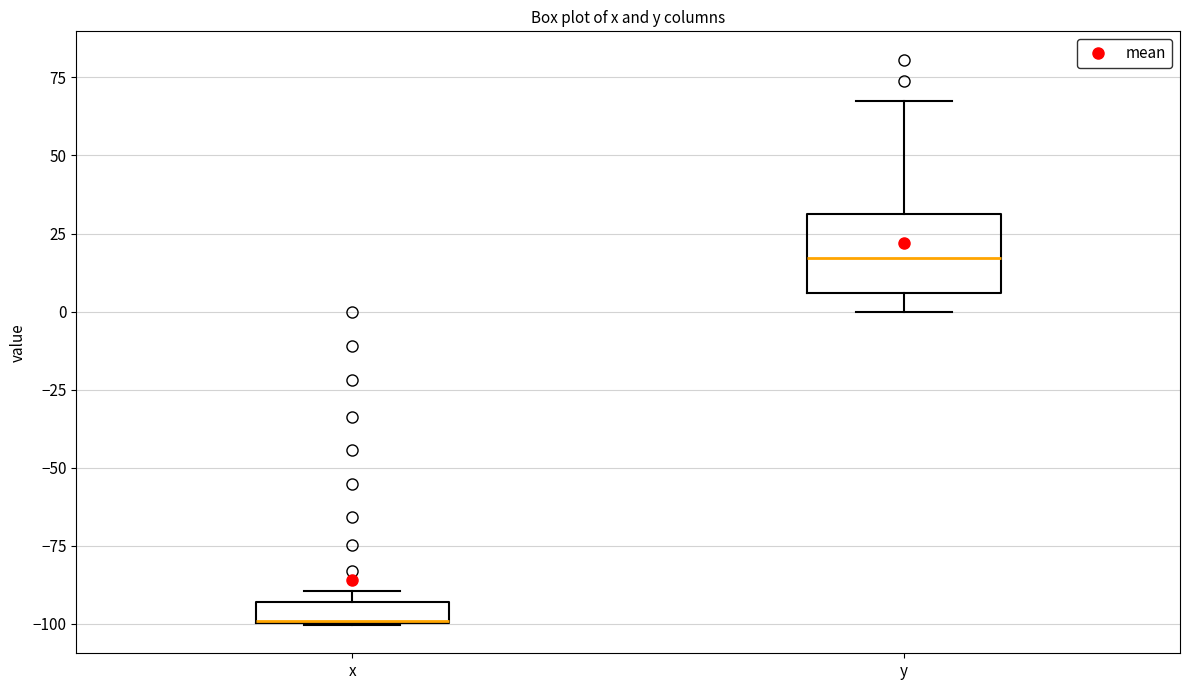

Where is the lower edge of the box for x on the y-axis? The values are not printed on the chart, so give them approximately, as read against the axis.

-100